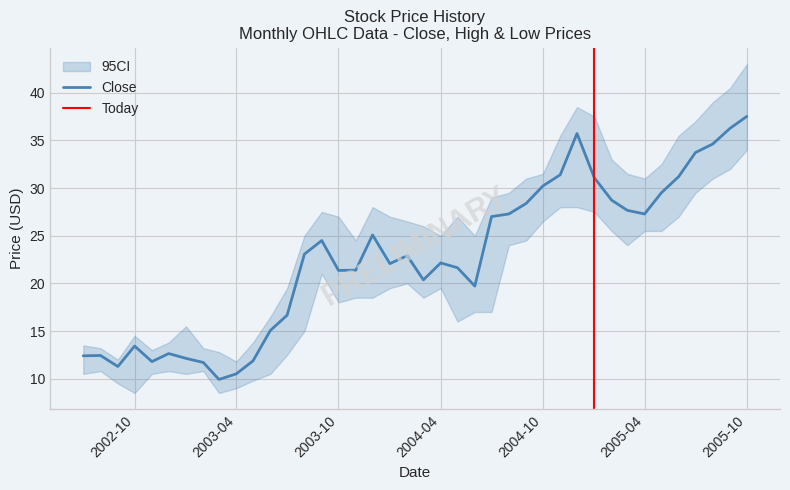

Does the chart display data point markers on the line(s)?

No